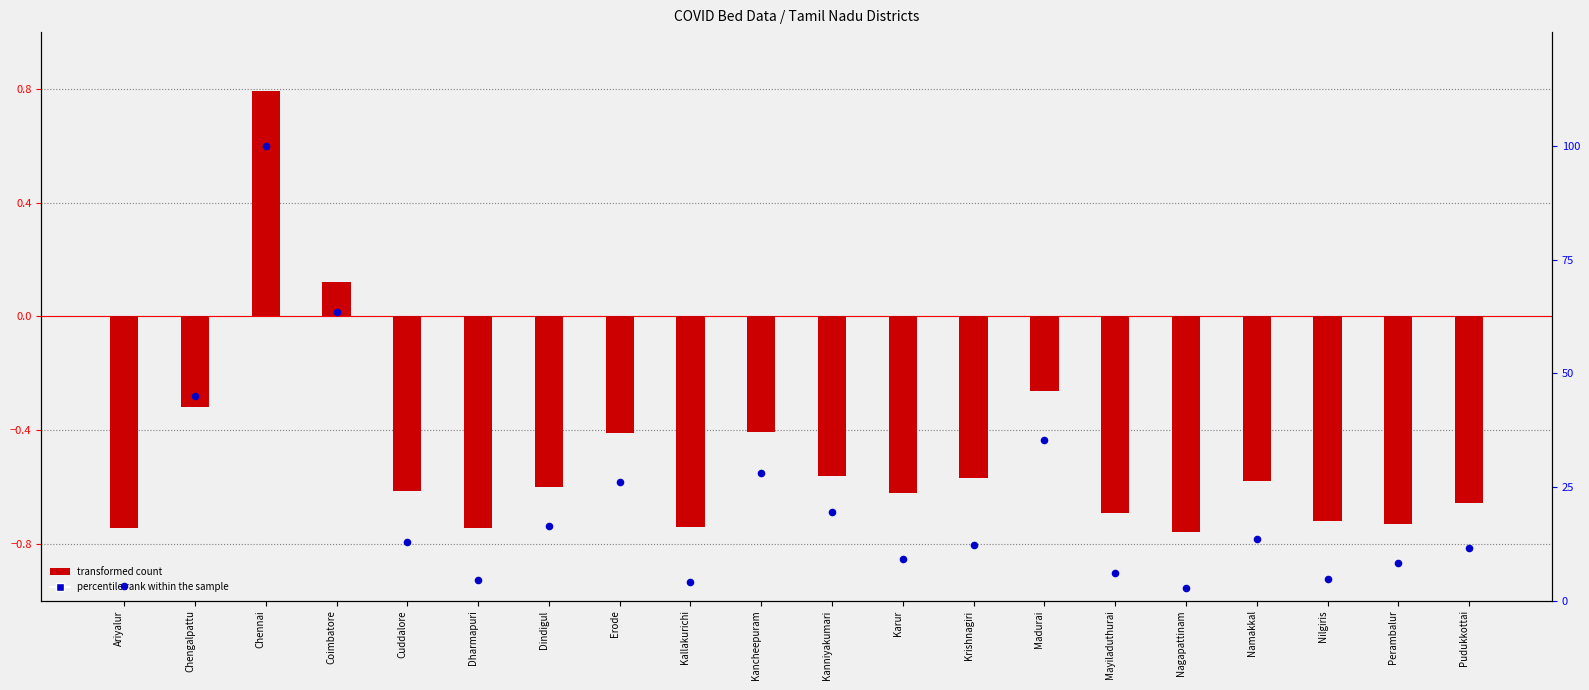

What are all the series names shown in the legend?

transformed count, percentile rank within the sample